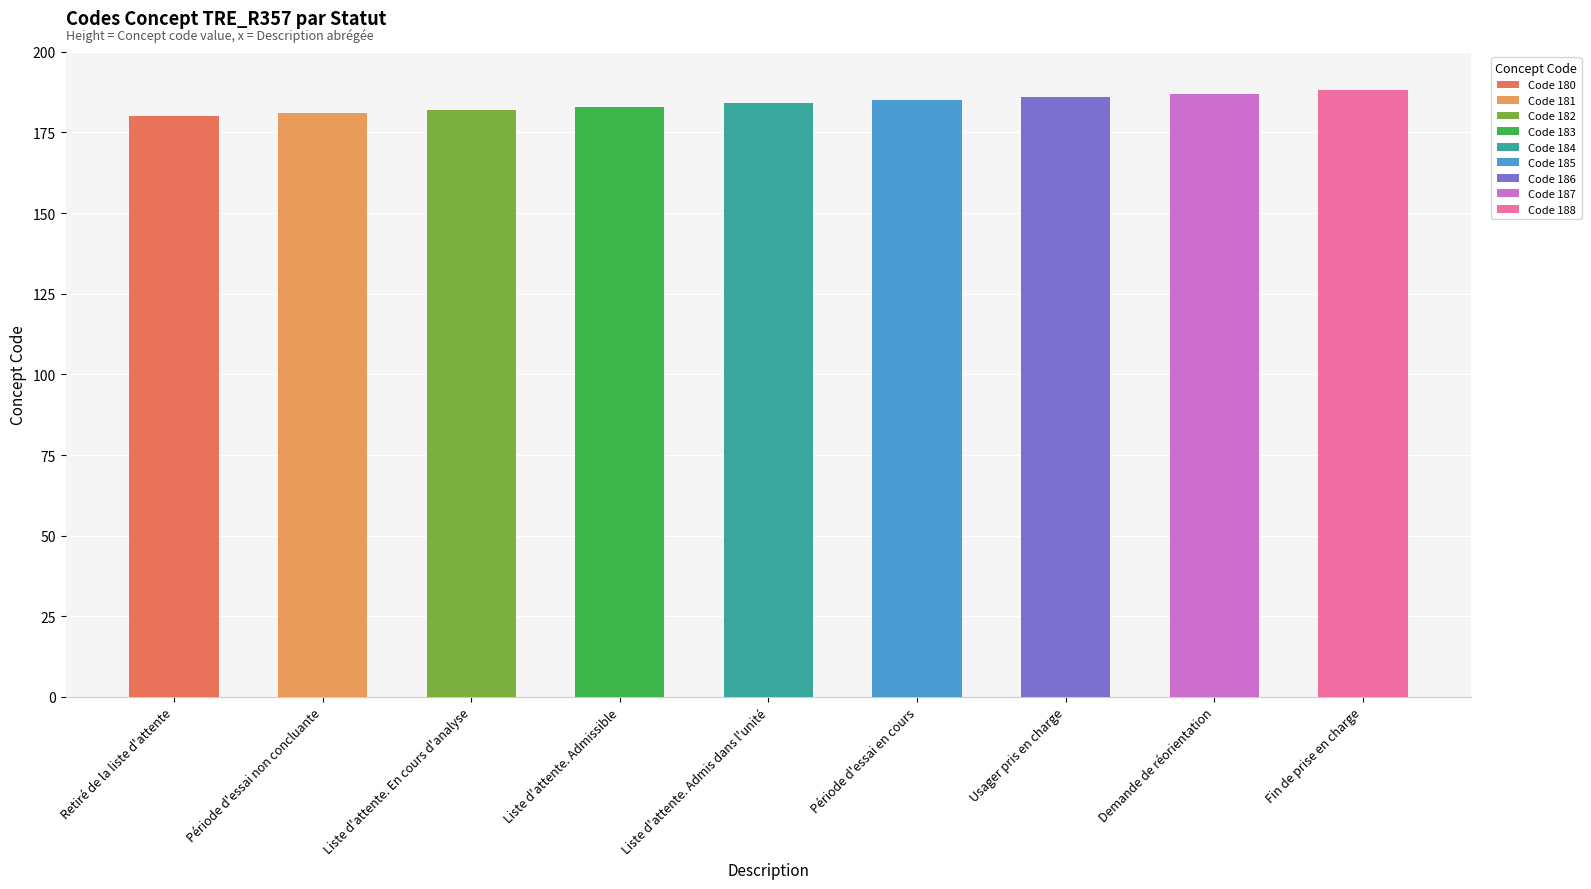

Rank the categories by value from lowest to highest.

Retiré de la liste d'attente, Période d'essai non concluante, Liste d'attente. En cours d'analyse, Liste d'attente. Admissible, Liste d'attente. Admis dans l'unité, Période d'essai en cours, Usager pris en charge, Demande de réorientation, Fin de prise en charge